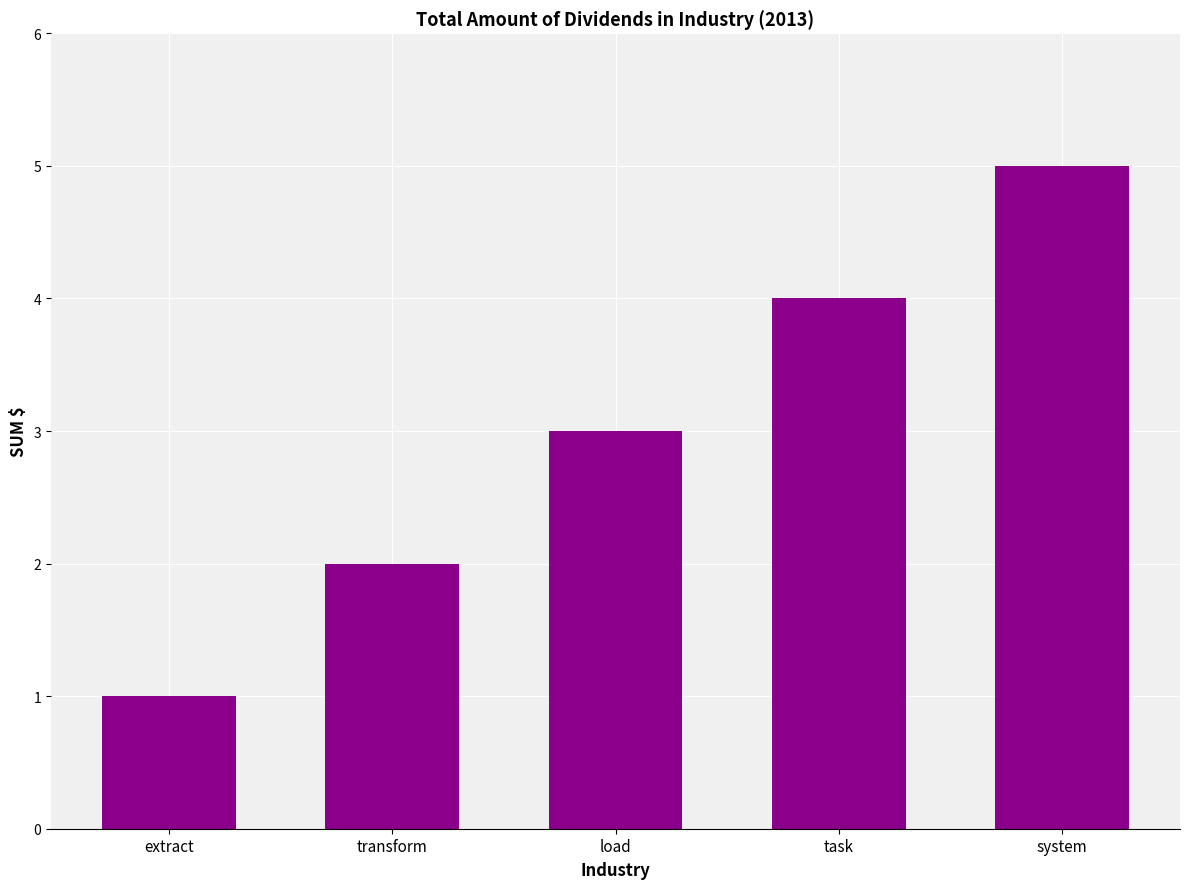

What value does the data have at system?

5